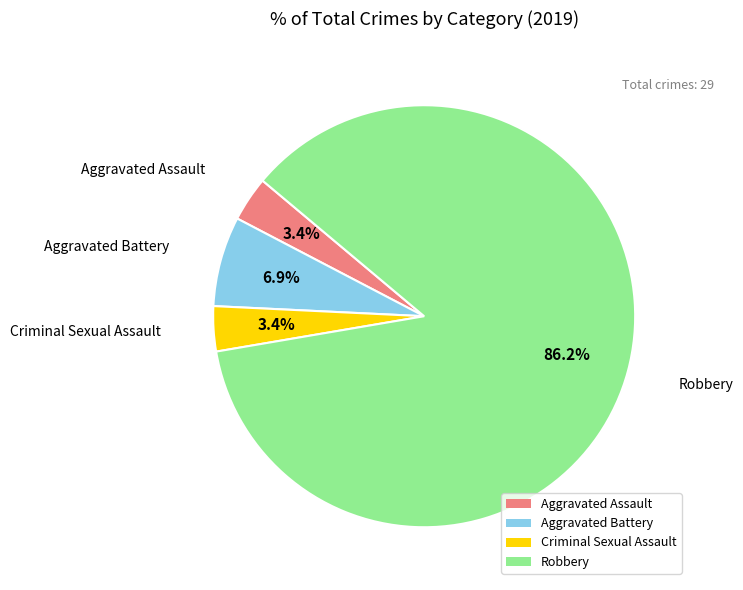

How many slices are in this pie chart?

4